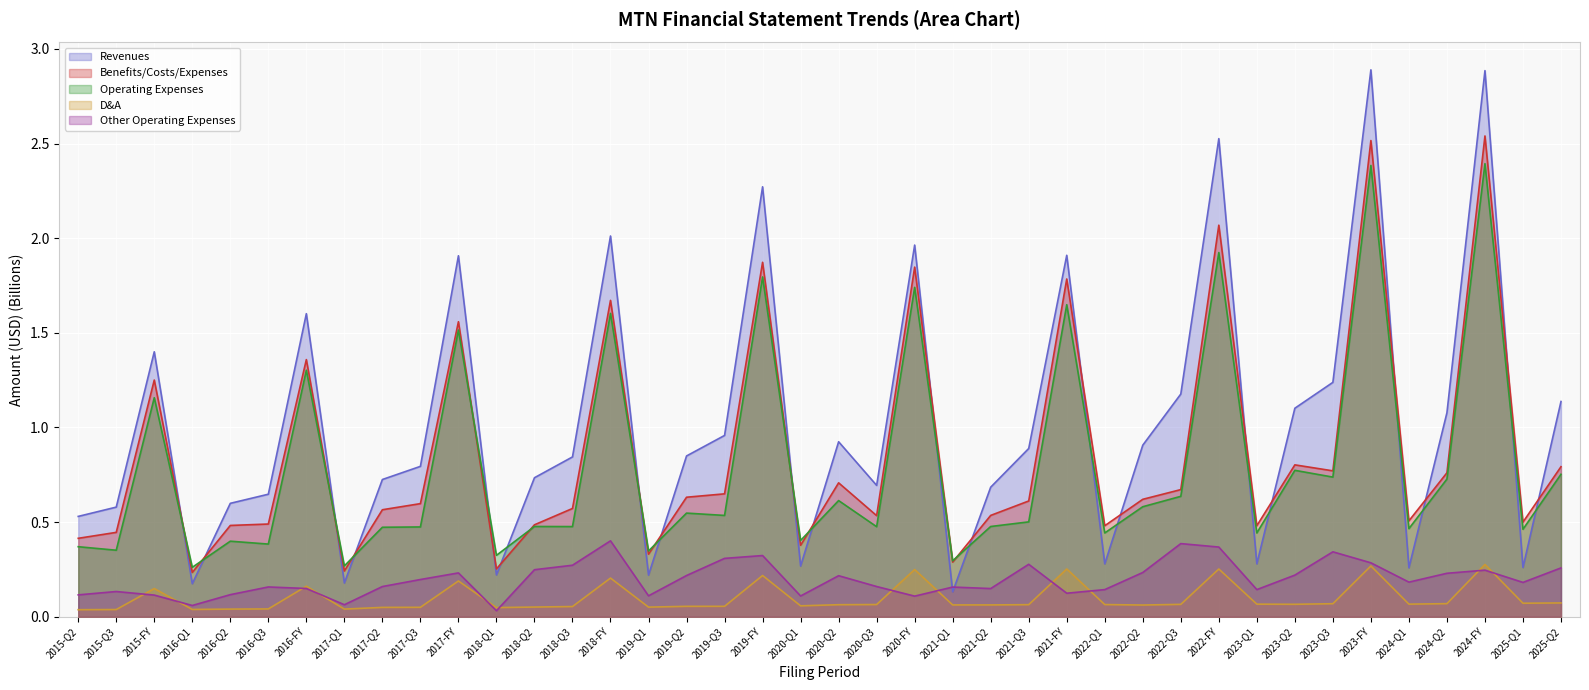

Reading left to right, list all the values displayed in this chart.

Revenues: 0.5	0.6	1.4	0.2	0.6	0.6	1.6	0.2	0.7	0.8	1.9	0.2	0.7	0.8	2.0	0.2	0.8	1.0	2.3	0.3	0.9	0.7	2.0	0.1	0.7	0.9	1.9	0.3	0.9	1.2	2.5	0.3	1.1	1.2	2.9	0.3	1.1	2.9	0.3	1.1
Benefits/Costs/Expenses: 0.4	0.4	1.3	0.2	0.5	0.5	1.4	0.2	0.6	0.6	1.6	0.3	0.5	0.6	1.7	0.3	0.6	0.6	1.9	0.4	0.7	0.5	1.8	0.3	0.5	0.6	1.8	0.5	0.6	0.7	2.1	0.5	0.8	0.8	2.5	0.5	0.8	2.5	0.5	0.8
Operating Expenses: 0.4	0.4	1.2	0.3	0.4	0.4	1.3	0.3	0.5	0.5	1.5	0.3	0.5	0.5	1.6	0.3	0.5	0.5	1.8	0.4	0.6	0.5	1.7	0.3	0.5	0.5	1.6	0.4	0.6	0.6	1.9	0.4	0.8	0.7	2.4	0.5	0.7	2.4	0.5	0.8
D&A: 0.0	0.0	0.1	0.0	0.0	0.0	0.2	0.0	0.0	0.1	0.2	0.0	0.1	0.1	0.2	0.1	0.1	0.1	0.2	0.1	0.1	0.1	0.2	0.1	0.1	0.1	0.3	0.1	0.1	0.1	0.3	0.1	0.1	0.1	0.3	0.1	0.1	0.3	0.1	0.1
Other Operating Expenses: 0.1	0.1	0.1	0.1	0.1	0.2	0.1	0.1	0.2	0.2	0.2	0.0	0.2	0.3	0.4	0.1	0.2	0.3	0.3	0.1	0.2	0.2	0.1	0.2	0.1	0.3	0.1	0.1	0.2	0.4	0.4	0.1	0.2	0.3	0.3	0.2	0.2	0.2	0.2	0.3